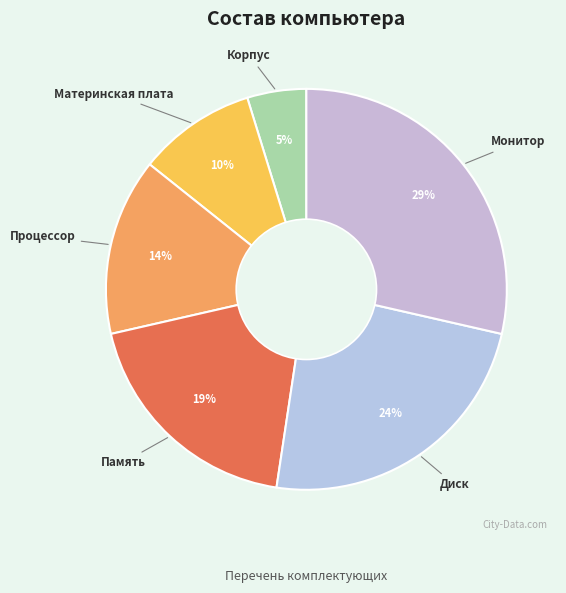

What percentage is the Корпус slice, to the nearest percent?

5%